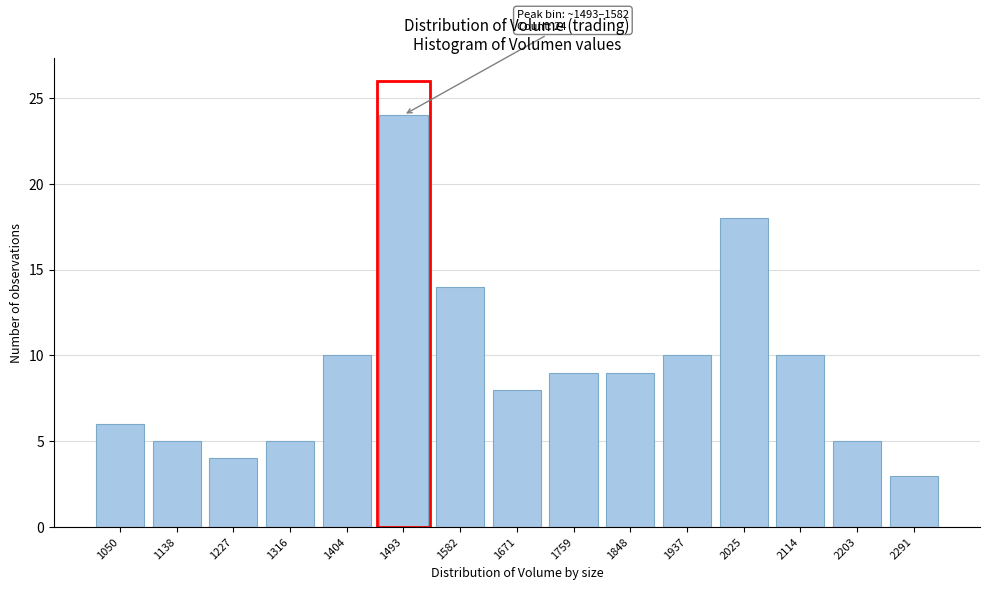

Reading left to right, list all the values displayed in this chart.

1050=6	1138=5	1227=4	1316=5	1404=10	1493=24	1582=14	1671=8	1759=9	1848=9	1937=10	2025=18	2114=10	2203=5	2291=3